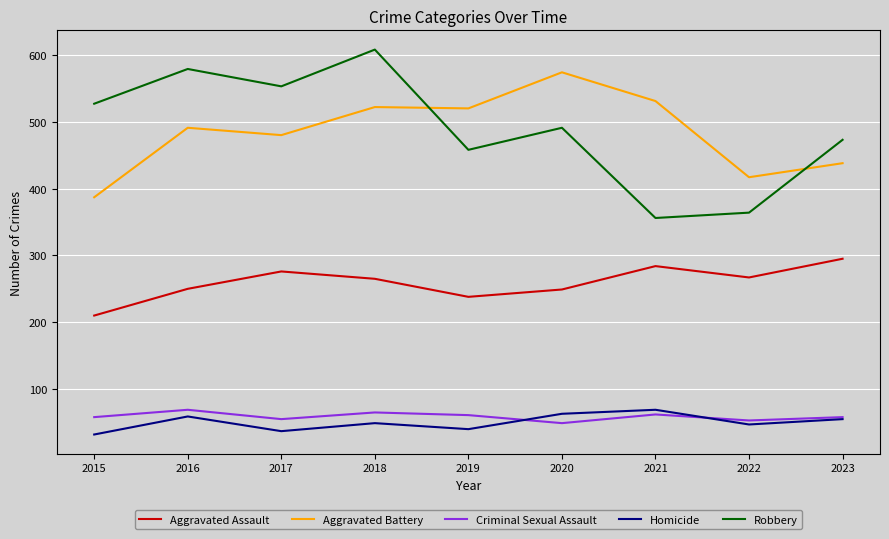

How many lines are shown in the chart?

5